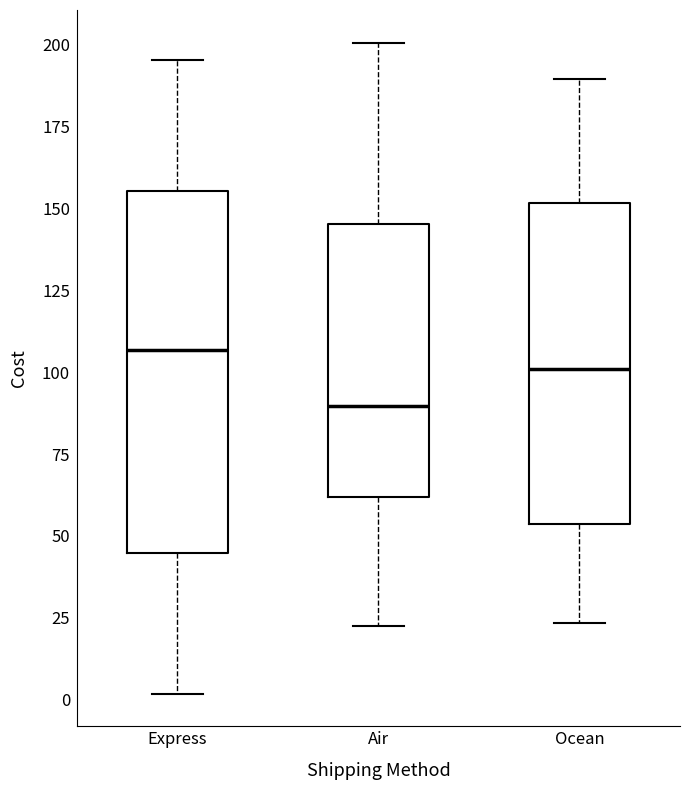

Reading left to right, transcribe this box plot: for each box, give where its median line is, the range the box spans, and where its two whiskers end, as read against the y-axis. The values are not printed on the chart, so give them approximately, as read against the axis.

Express: median 105, box 45 to 155, whiskers 0 to 195
Air: median 90, box 60 to 145, whiskers 25 to 200
Ocean: median 100, box 55 to 150, whiskers 25 to 190